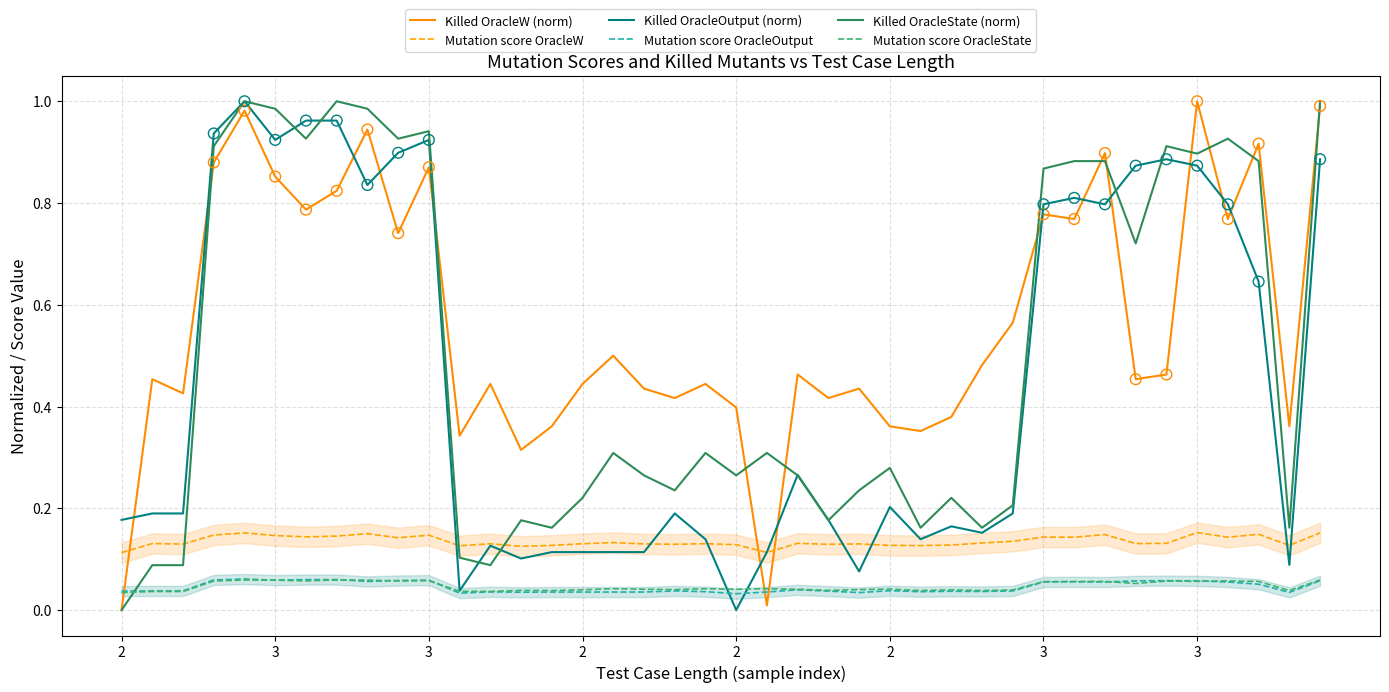

Is the value of Killed OracleW (norm) at 36 greater than the value of Mutation score OracleState at 15?

Yes